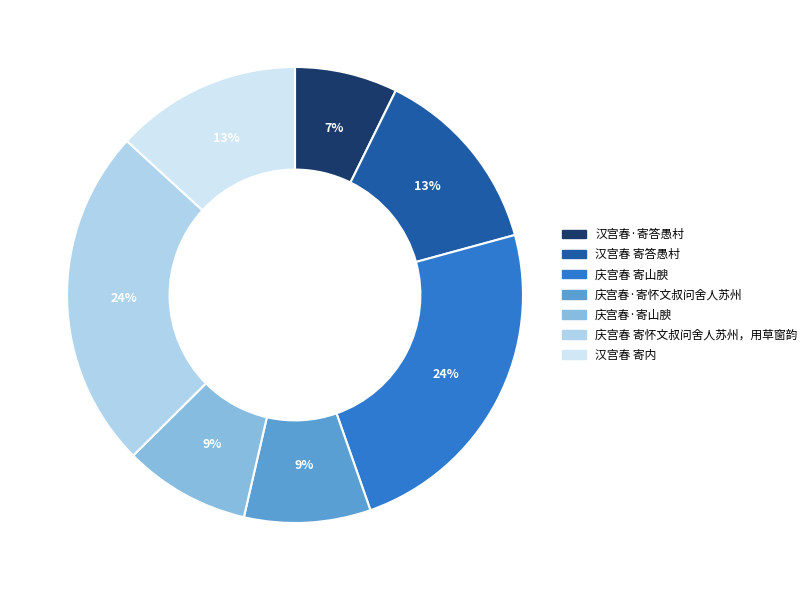

Do 庆宫春·寄怀文叔问舍人苏州 and 汉宫春·寄答愚村 together represent more than half of the pie?

No